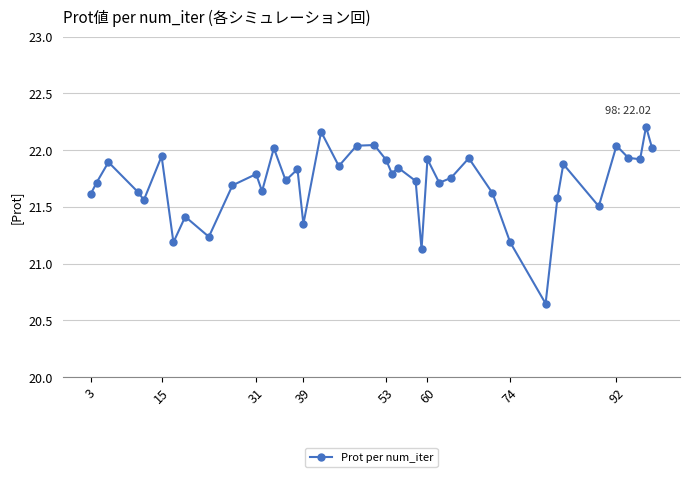

What is the difference between the second highest and second lowest values?

1.0